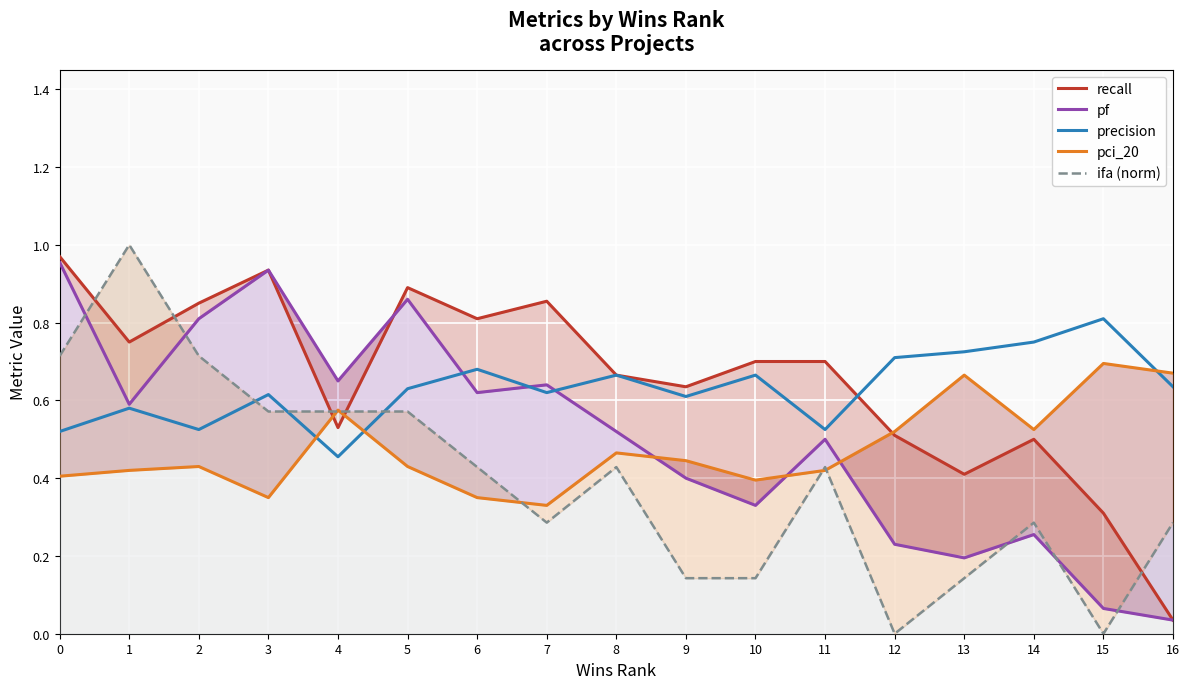

What is the sum of the ifa (norm) values at 16 and 8?

0.7